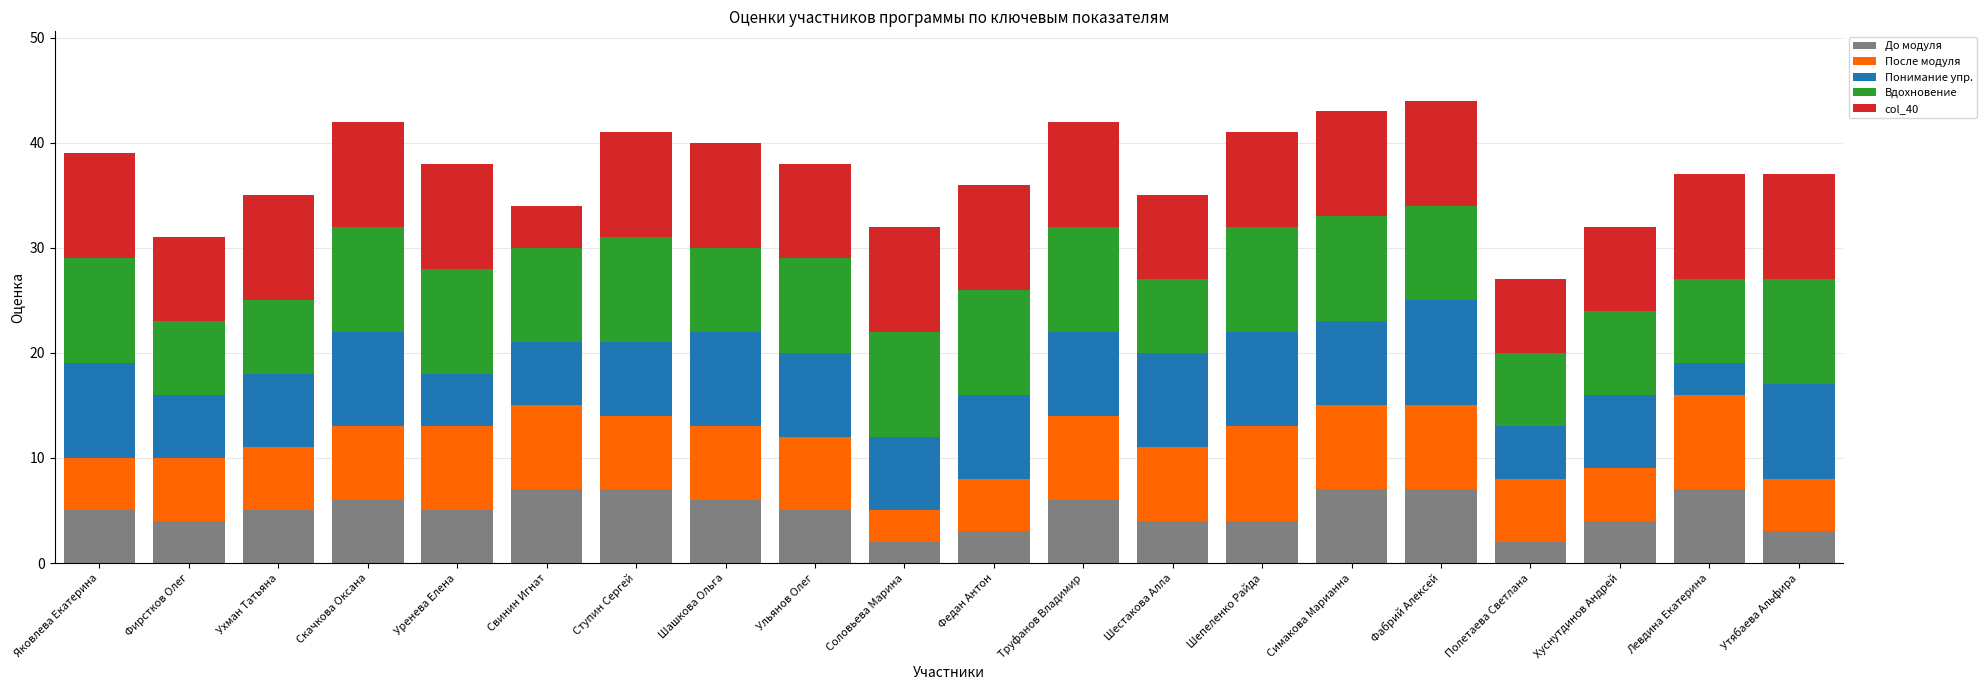

Read the До модуля value at Шестакова Алла.

4